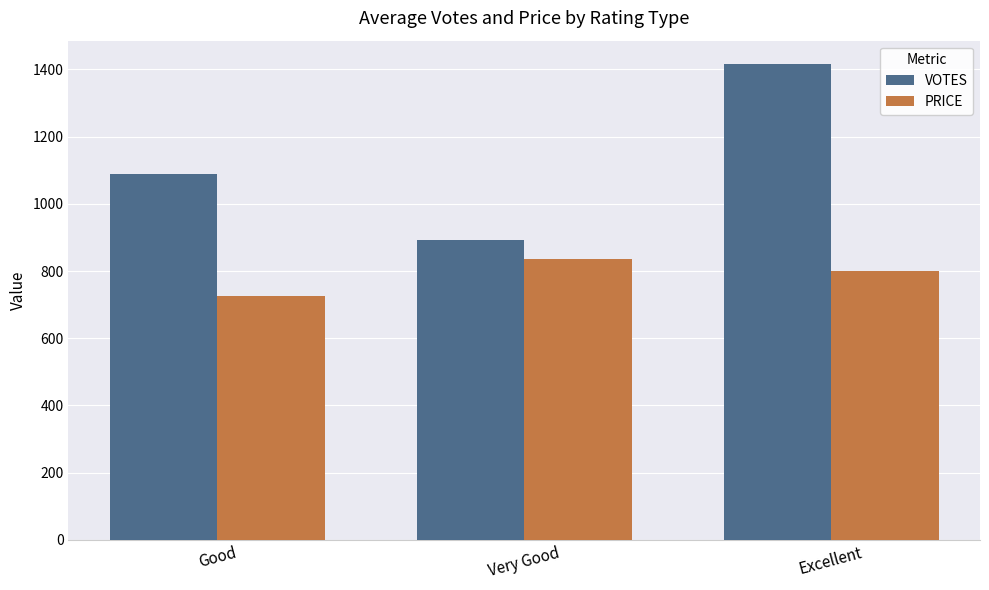

Rank the categories by VOTES value from highest to lowest.

Excellent, Good, Very Good